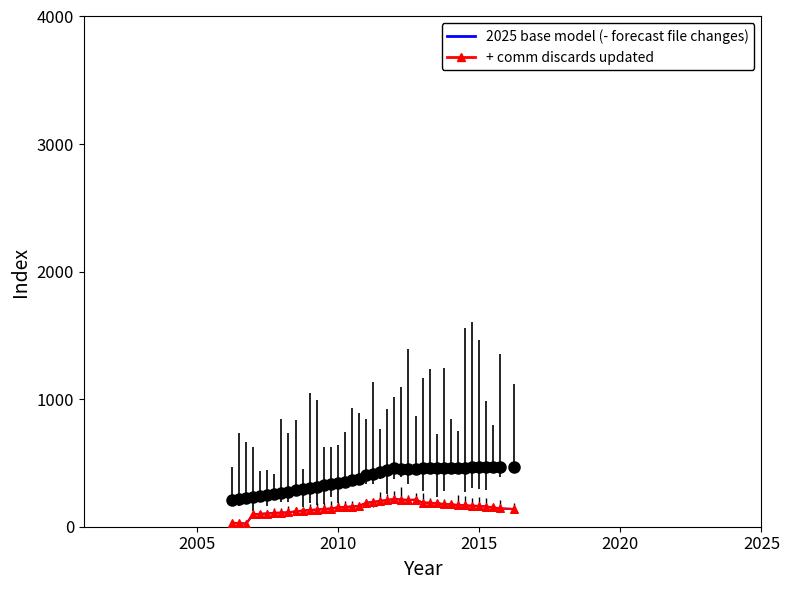

What is the maximum value shown in the chart?

471.0